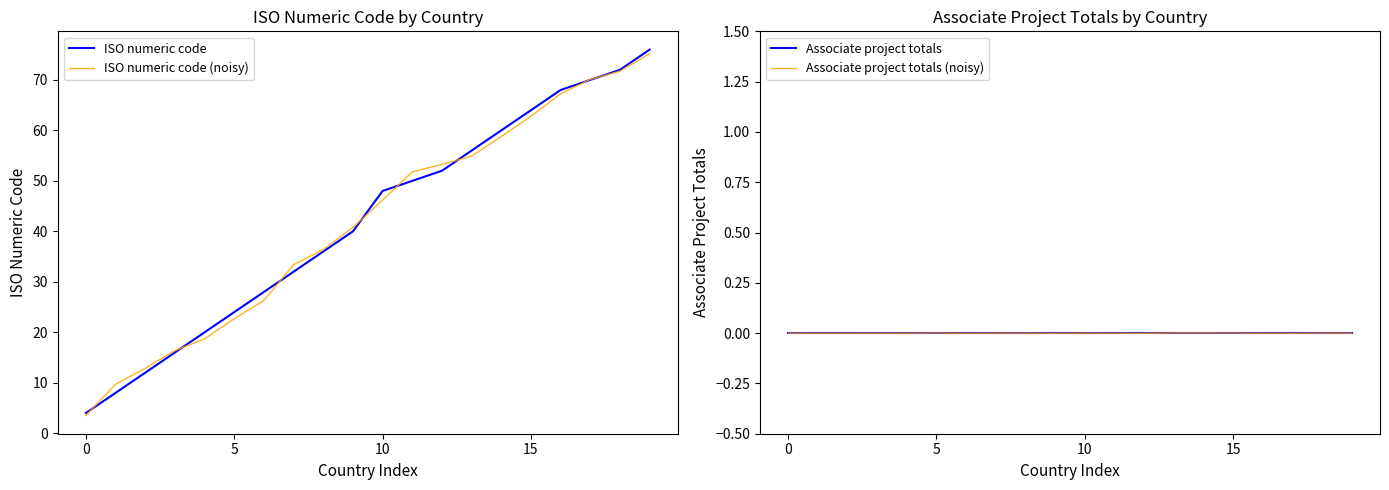

Rank the series by their maximum value, from lowest to highest.

Associate project totals, Associate project totals (noisy), ISO numeric code (noisy), ISO numeric code